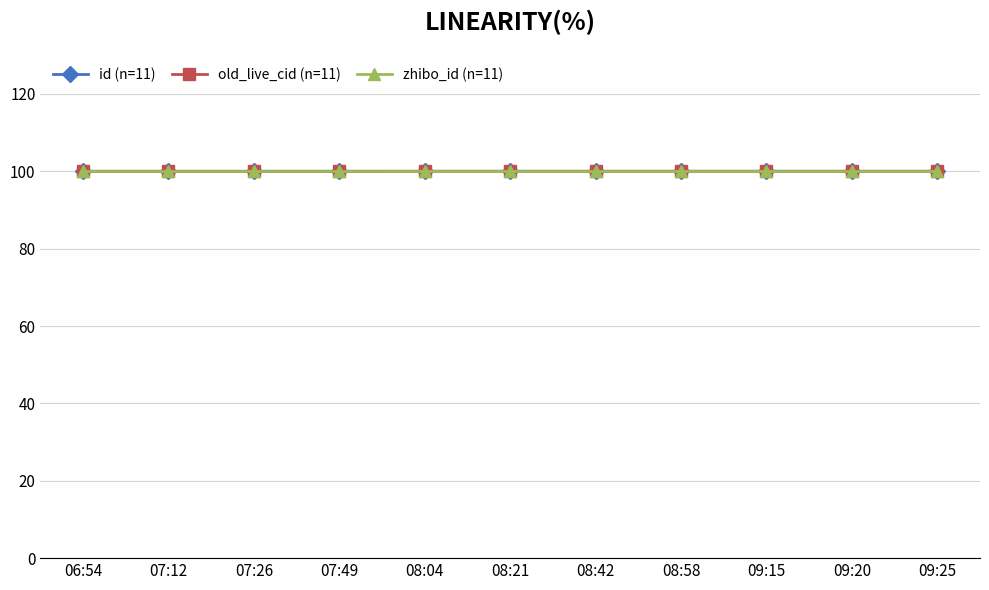

What is the greatest value displayed?

100.0